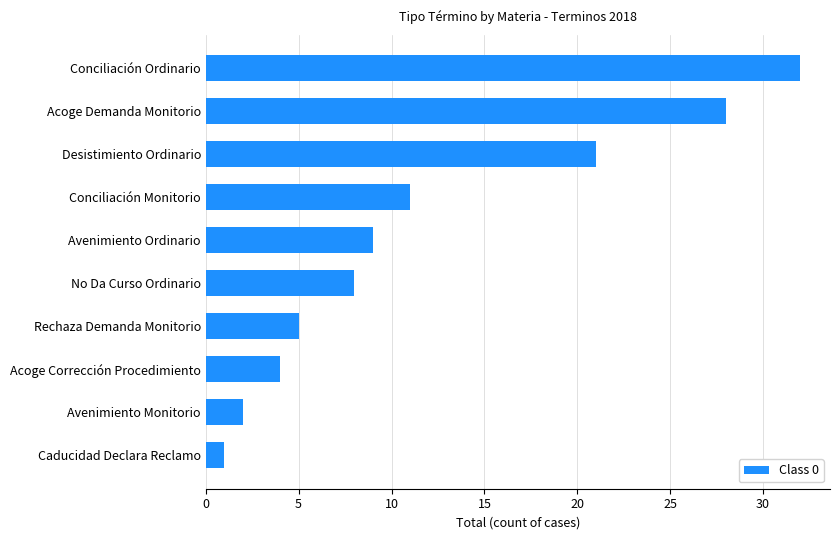

Is it true that the value at Avenimiento Ordinario is 16?

False